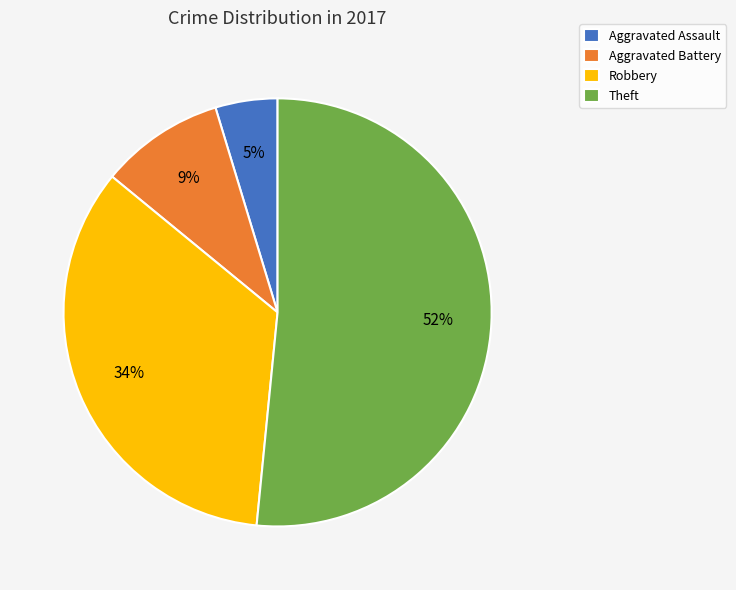

Which slice is the largest?

Theft